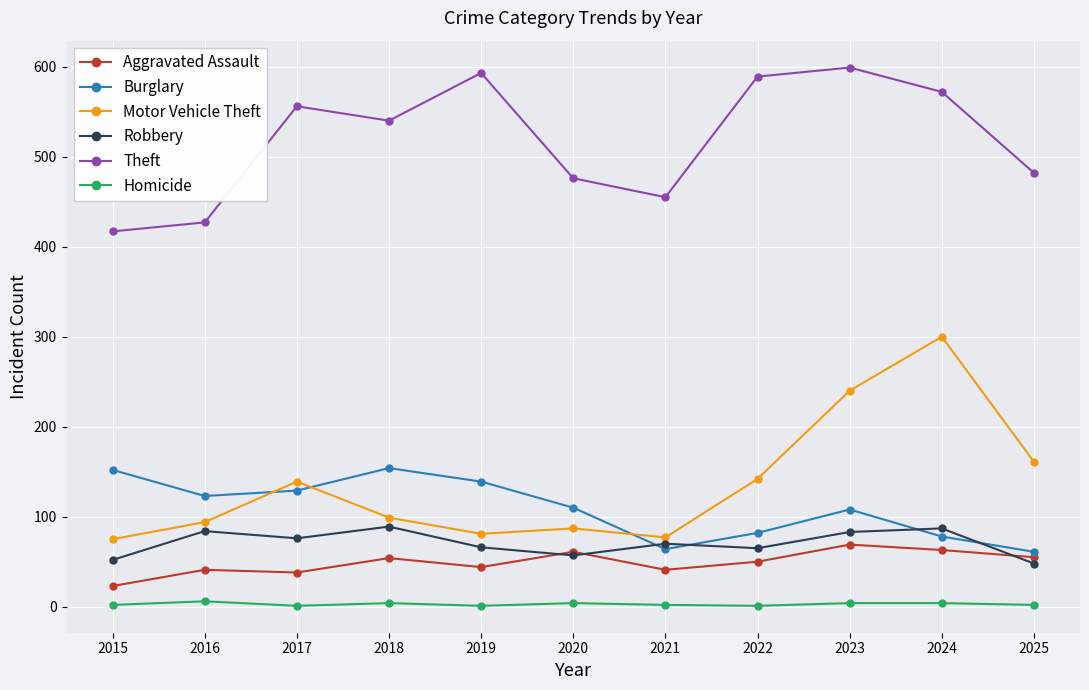

In Theft, how many points are higher than both neighbors (excluding endpoints)?

3